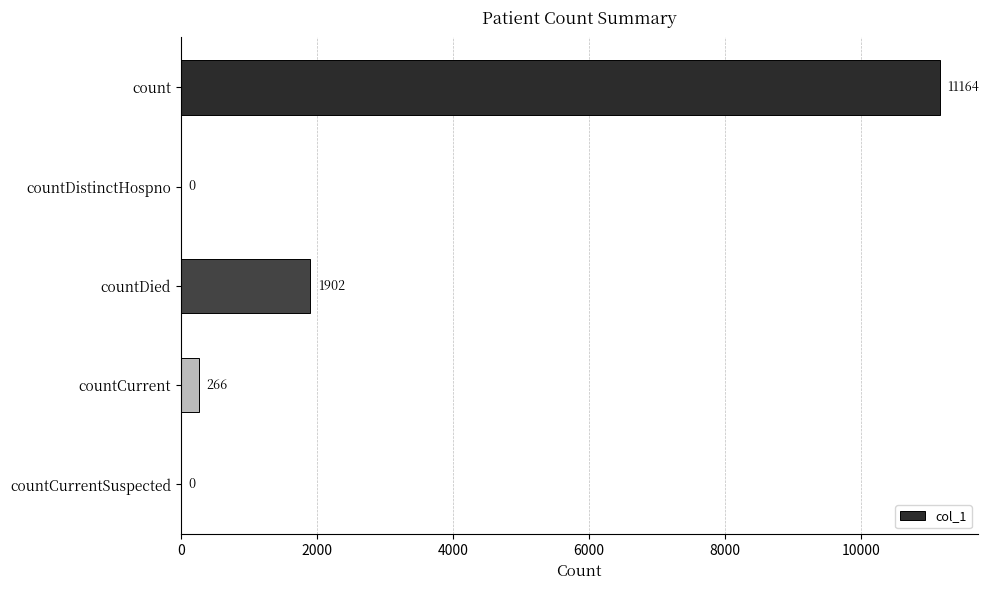

Does the chart contain stacked bars?

No